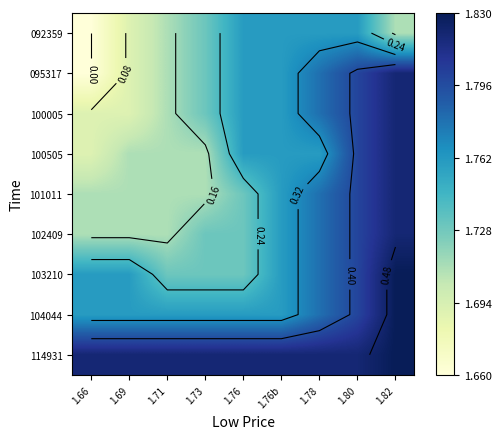

Is it true that 101011 equals 0.7 at 1.82?

False